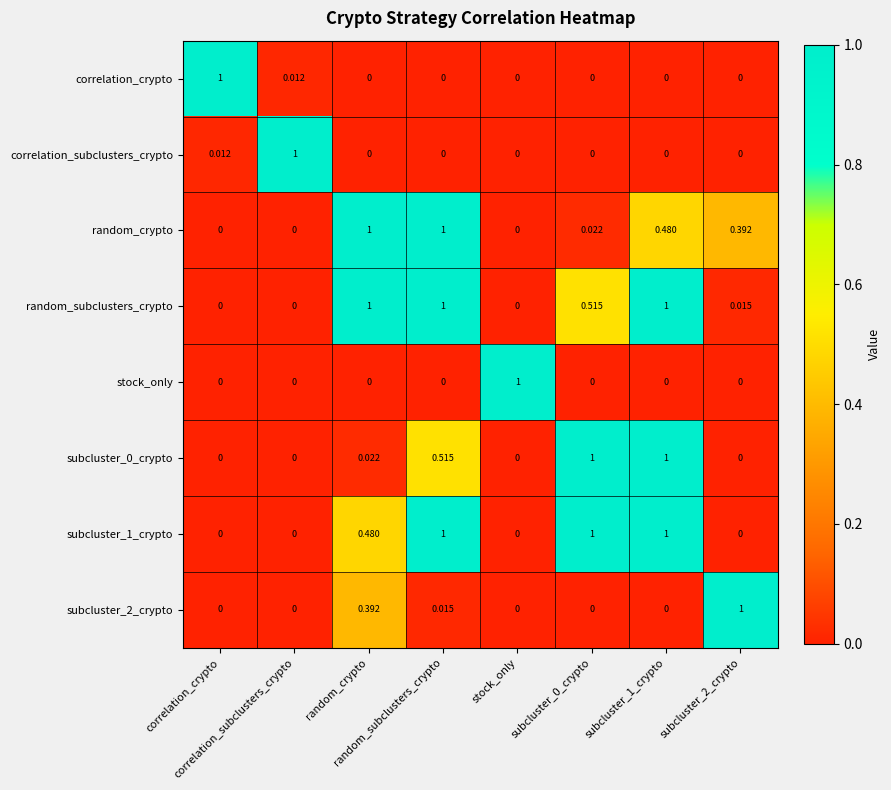

How many distinct data groups are displayed?

8